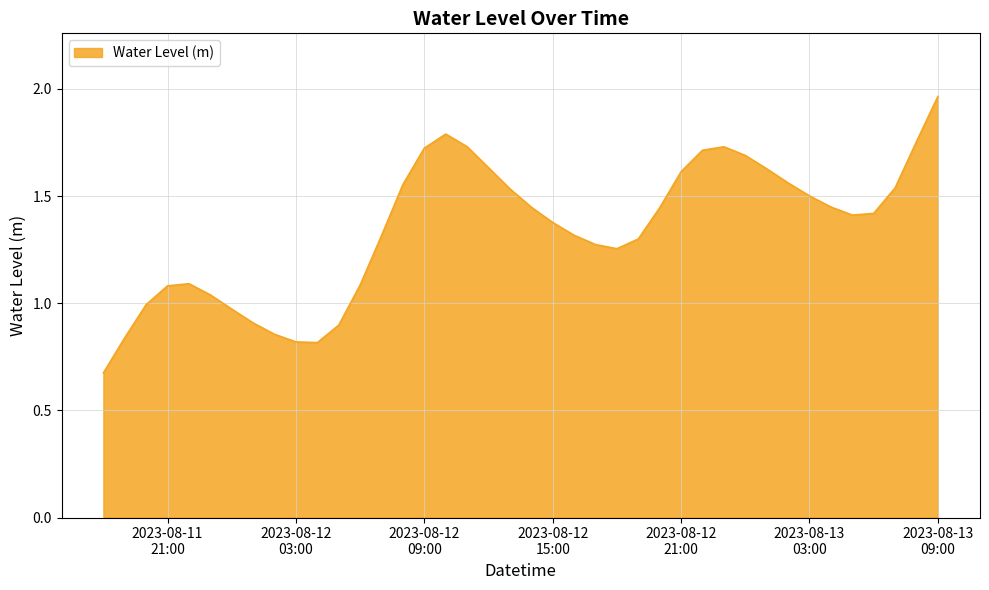

What is the label of the 35th point from the left?

2023-08-13 04:00